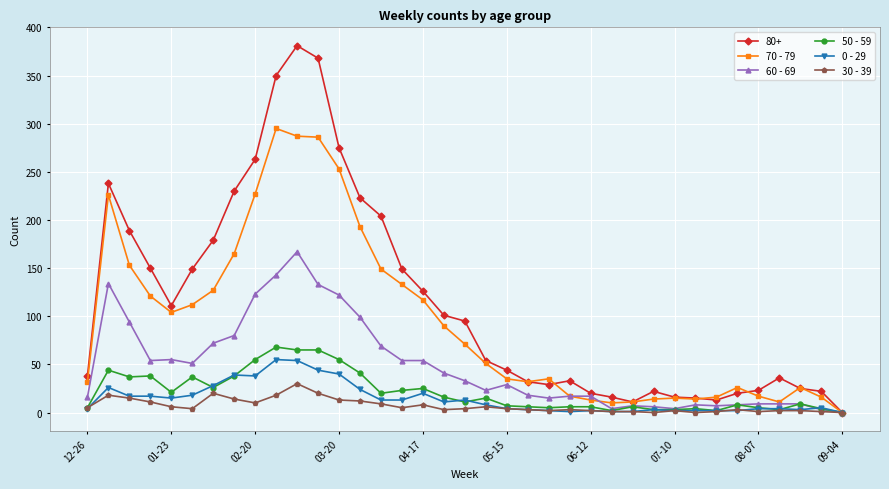

What are all the series names shown in the legend?

80+, 70 - 79, 60 - 69, 50 - 59, 0 - 29, 30 - 39